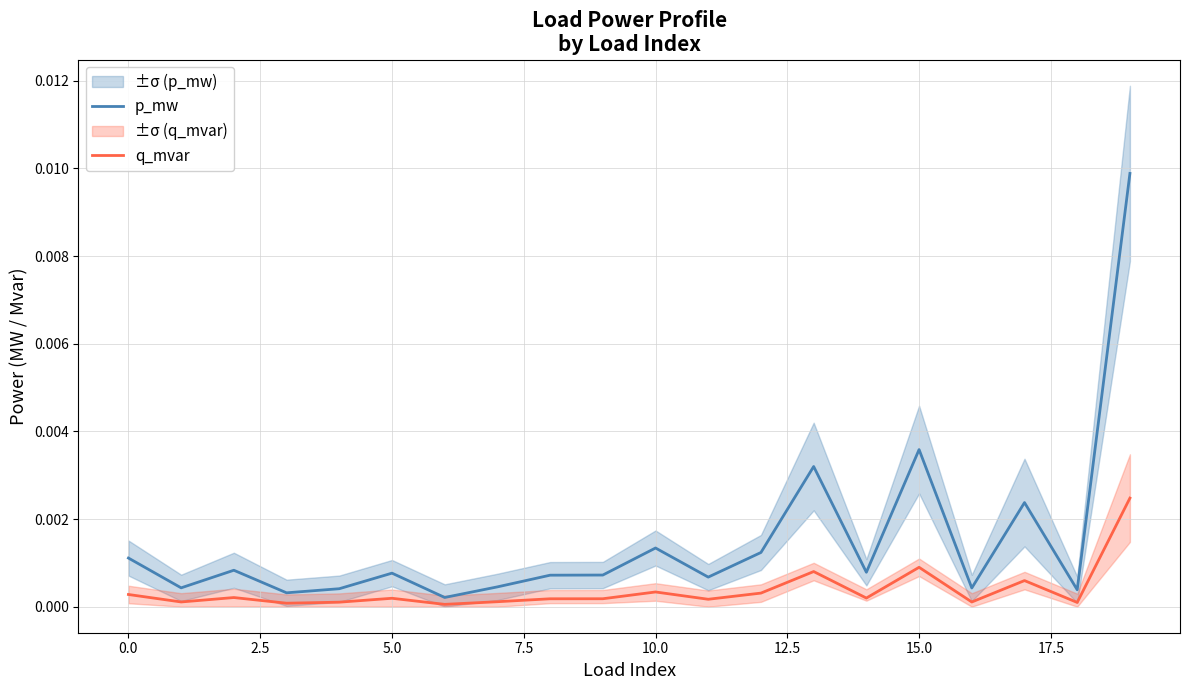

True or false: p_mw has a value of 0.0 at 0.0.

False